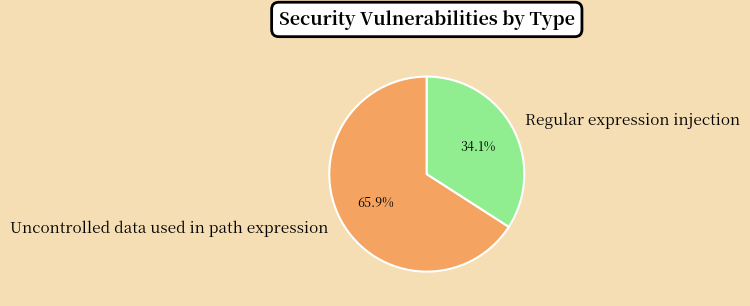

To the nearest percent, what is the combined percentage of Regular expression injection and Uncontrolled data used in path expression?

100%